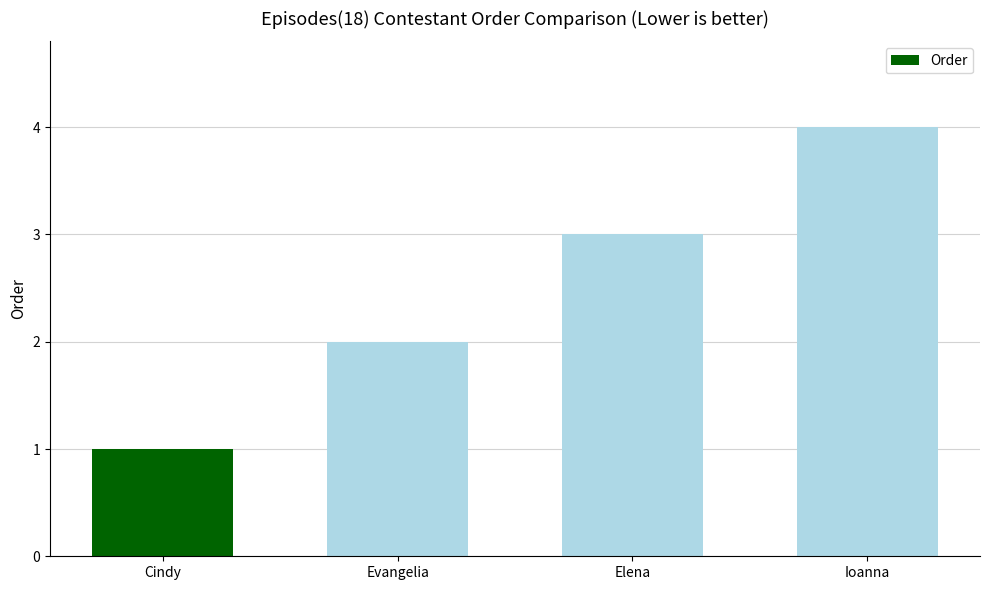

Is it true that the value at Evangelia is 3?

False